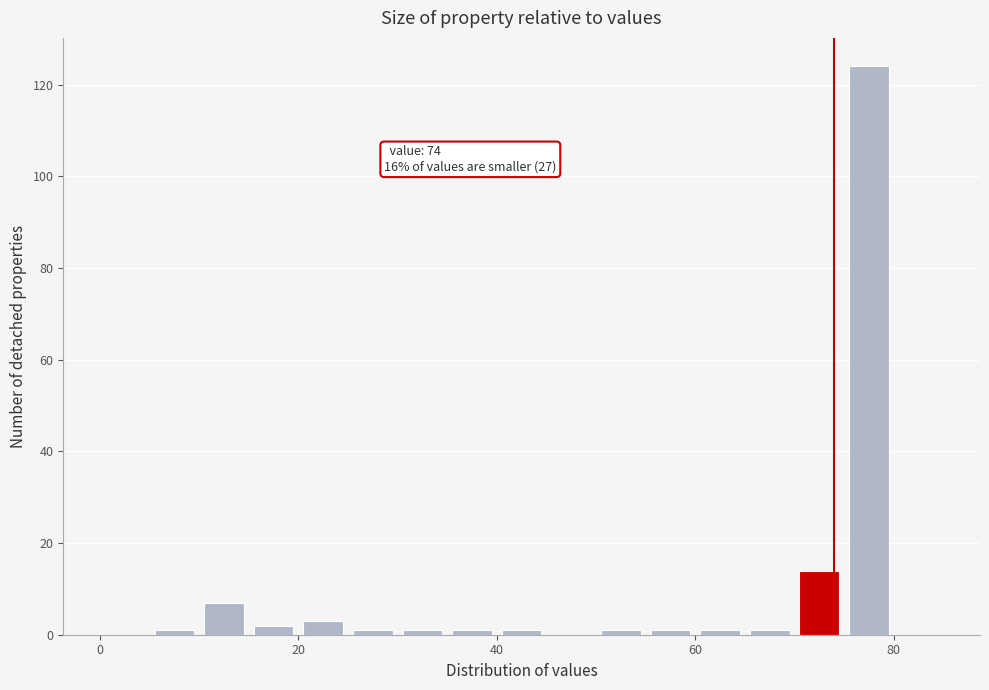

Around what value on the x-axis is the tallest bar? Give the approximate position of its centre, as read against the axis.

78